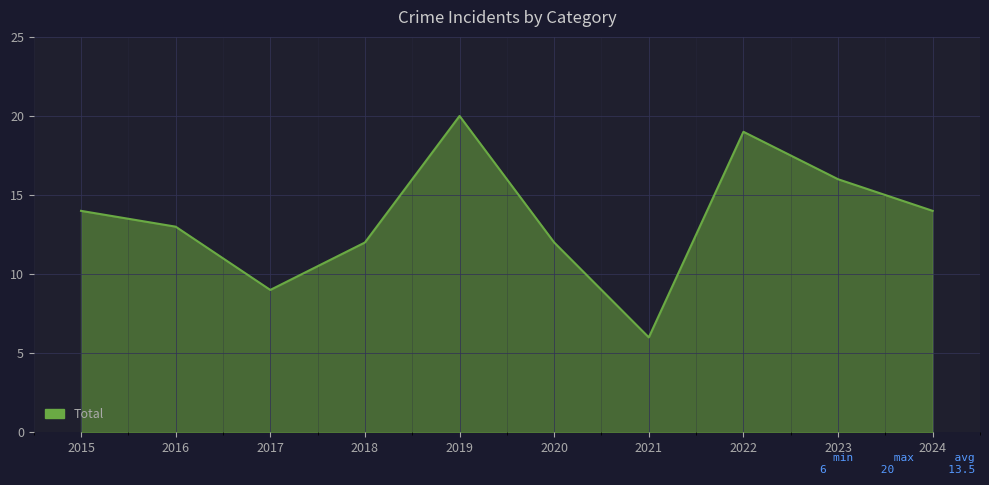

Read the value at 2022.

19